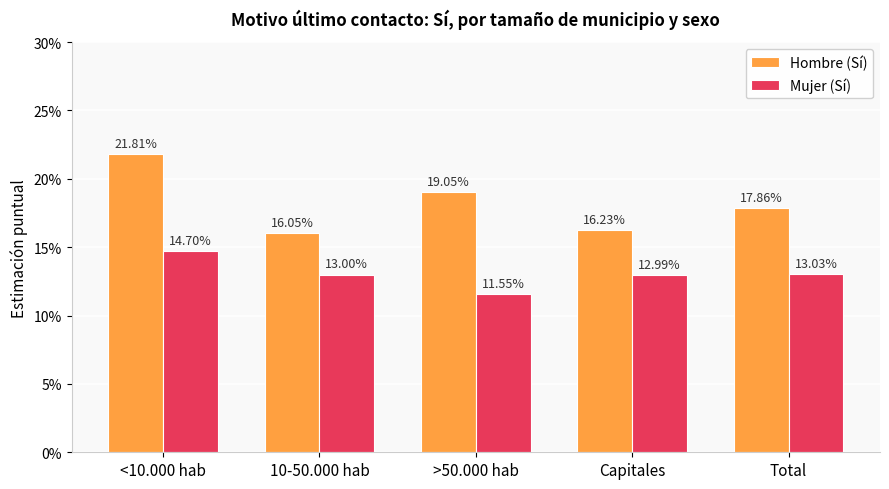

Reading left to right, extract all data points from this chart.

Hombre (Sí): <10.000 hab=0.2	10-50.000 hab=0.2	>50.000 hab=0.2	Capitales=0.2	Total=0.2
Mujer (Sí): <10.000 hab=0.1	10-50.000 hab=0.1	>50.000 hab=0.1	Capitales=0.1	Total=0.1